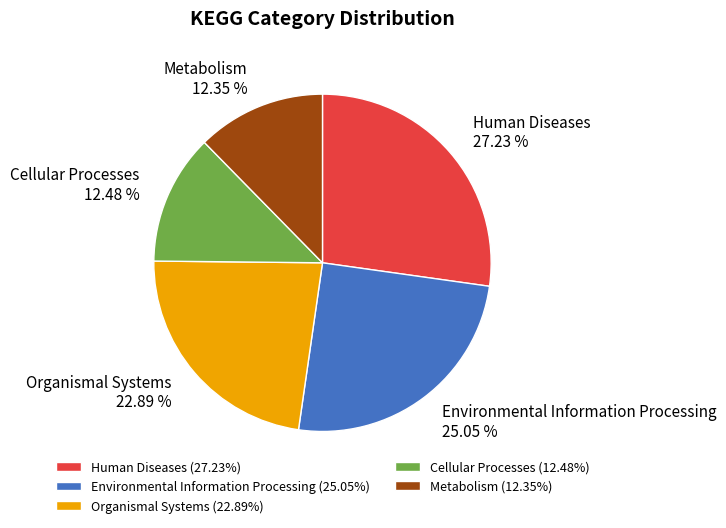

How many slices are in this pie chart?

5